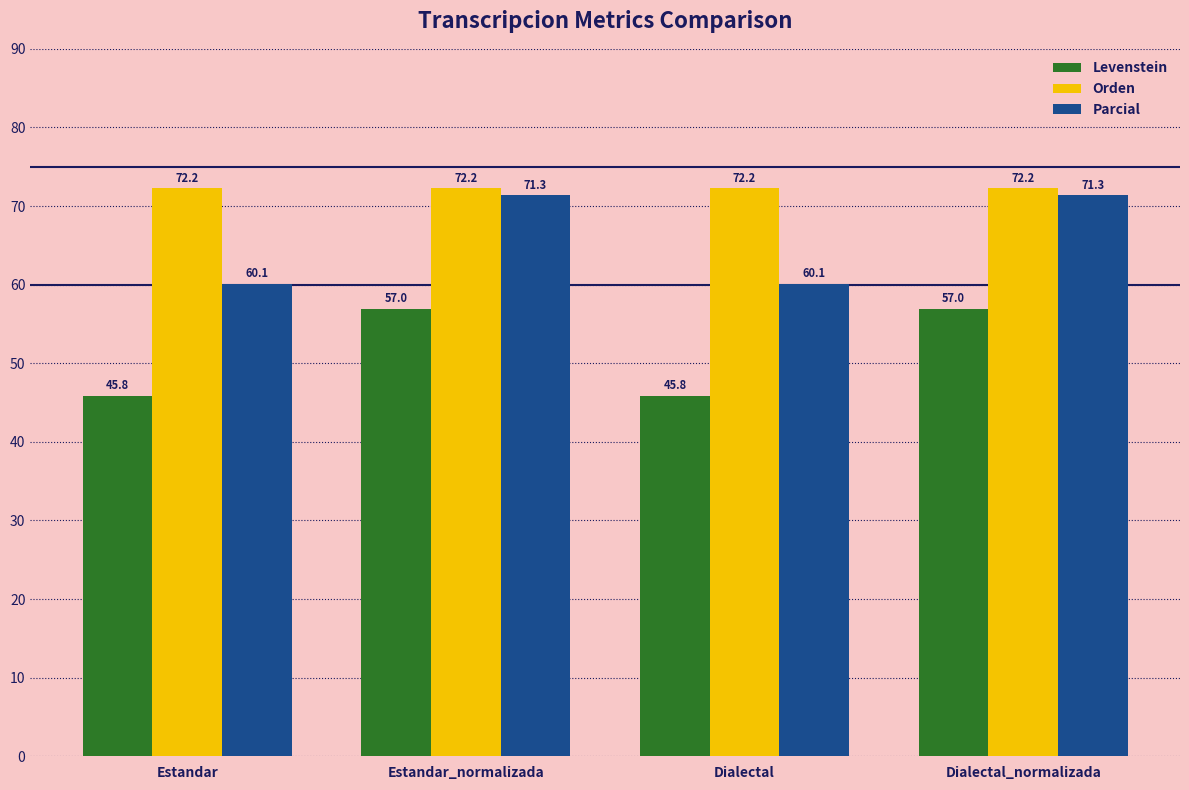

What are all the series names shown in the legend?

Levenstein, Orden, Parcial